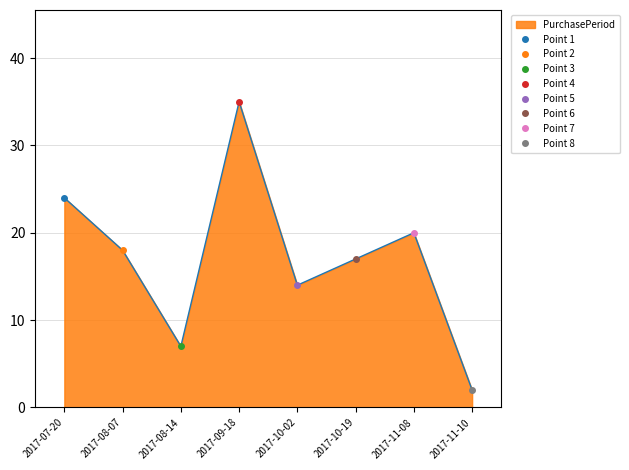

What is the value of the 1st point from the left?

24